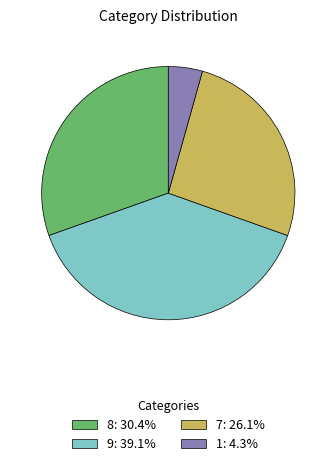

How many segments does this pie chart have?

4